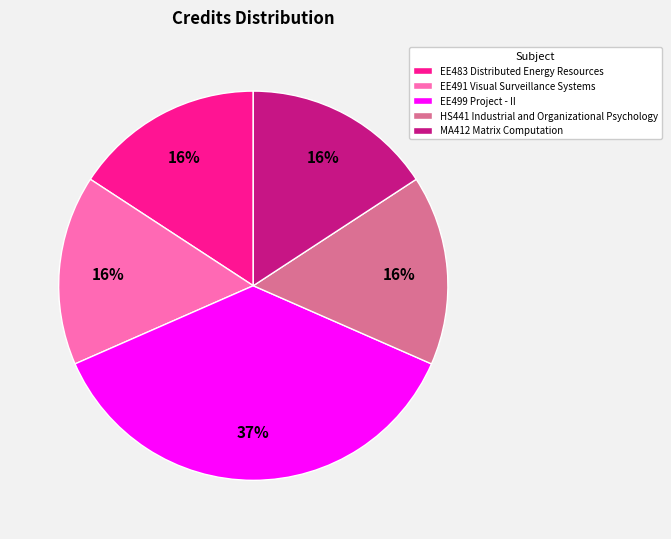

What percentage is the EE491 Visual Surveillance Systems slice, to the nearest percent?

16%